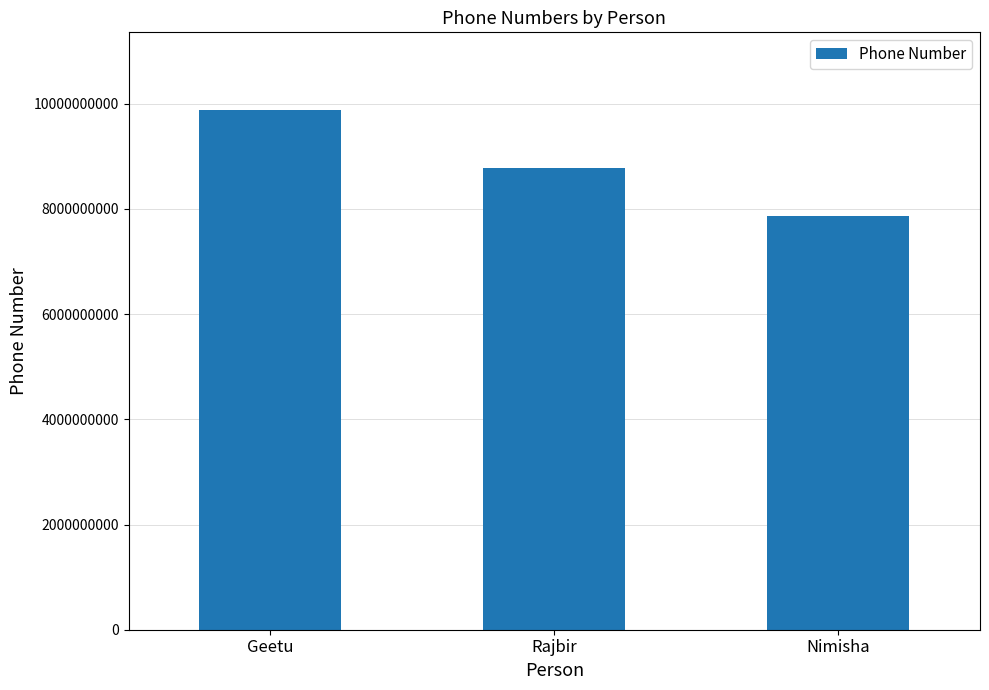

How many bars are there in total?

3